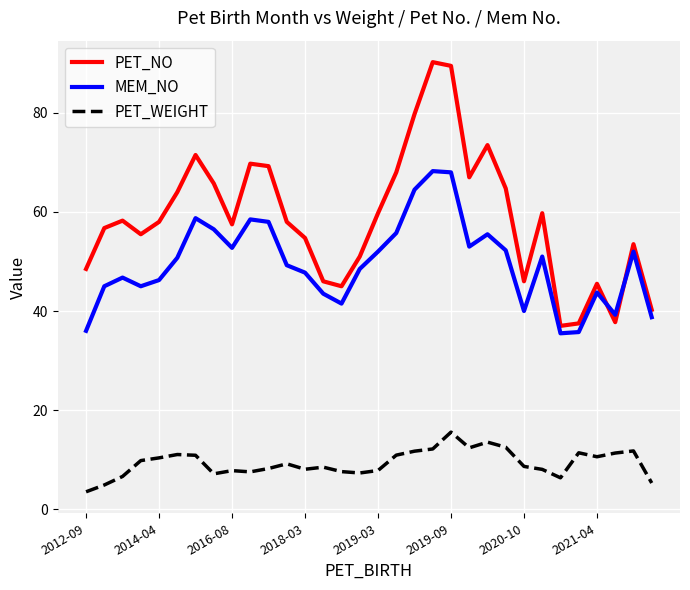

How many series are shown in this chart?

3